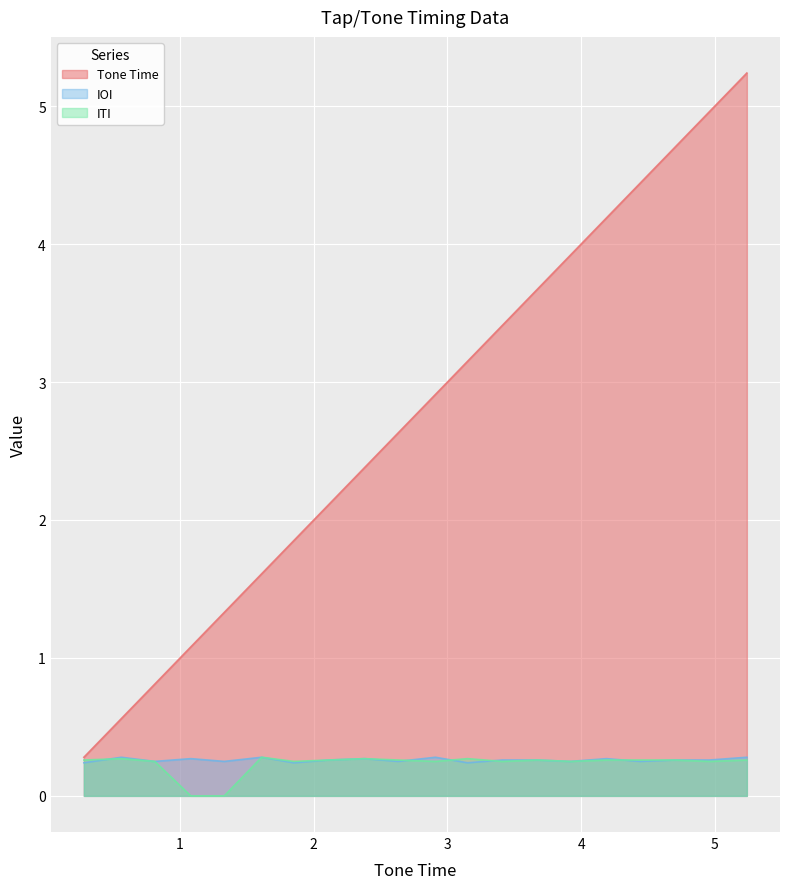

Which series has the largest total across all categories?

Tone Time